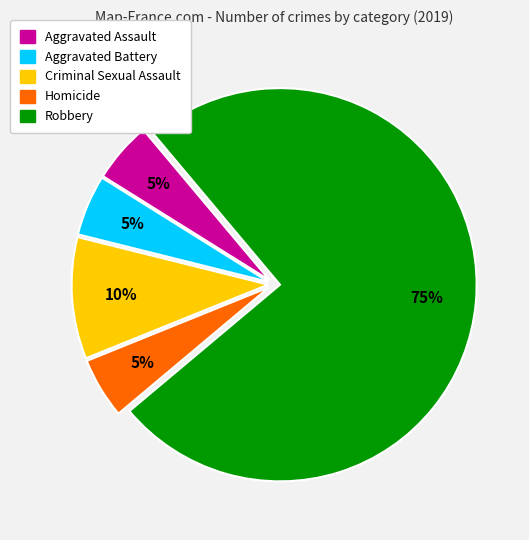

Which slice is the largest?

Robbery